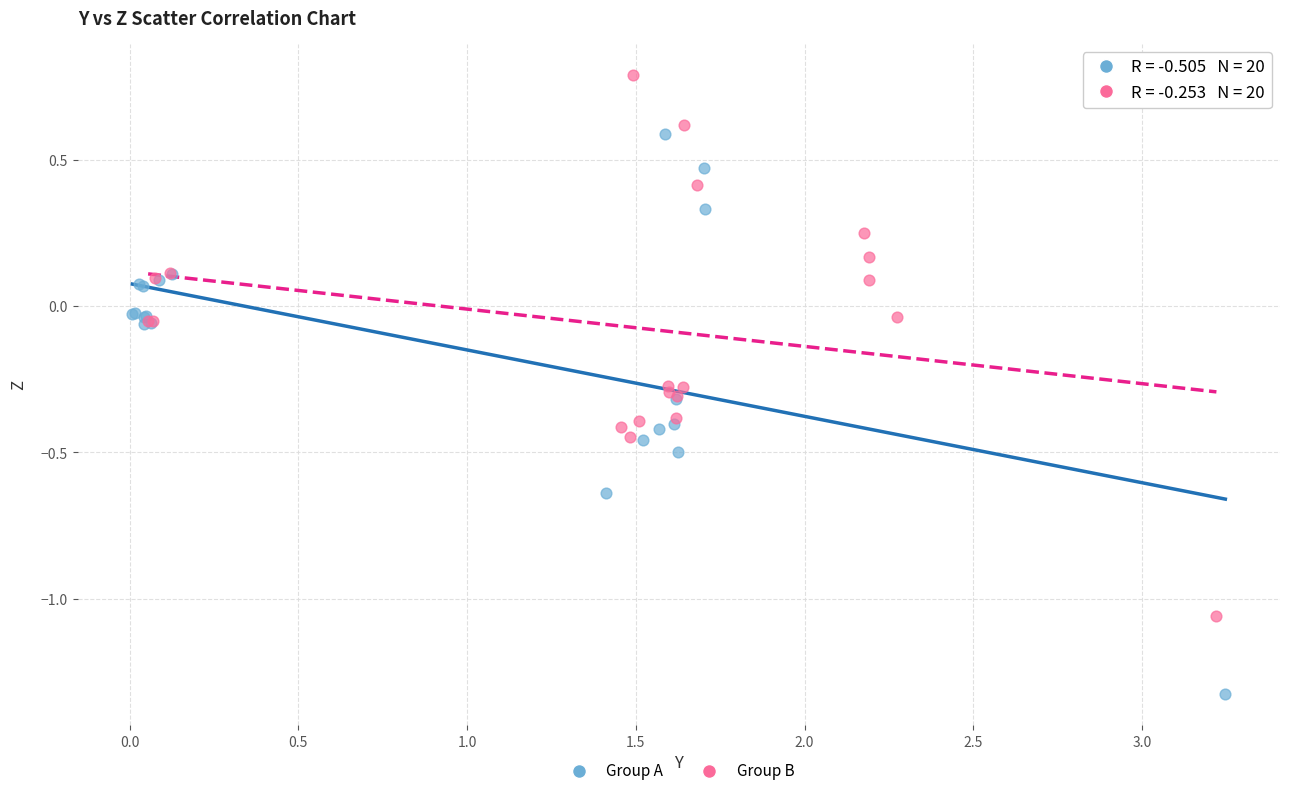

Which series contains the highest Y value?

Group B